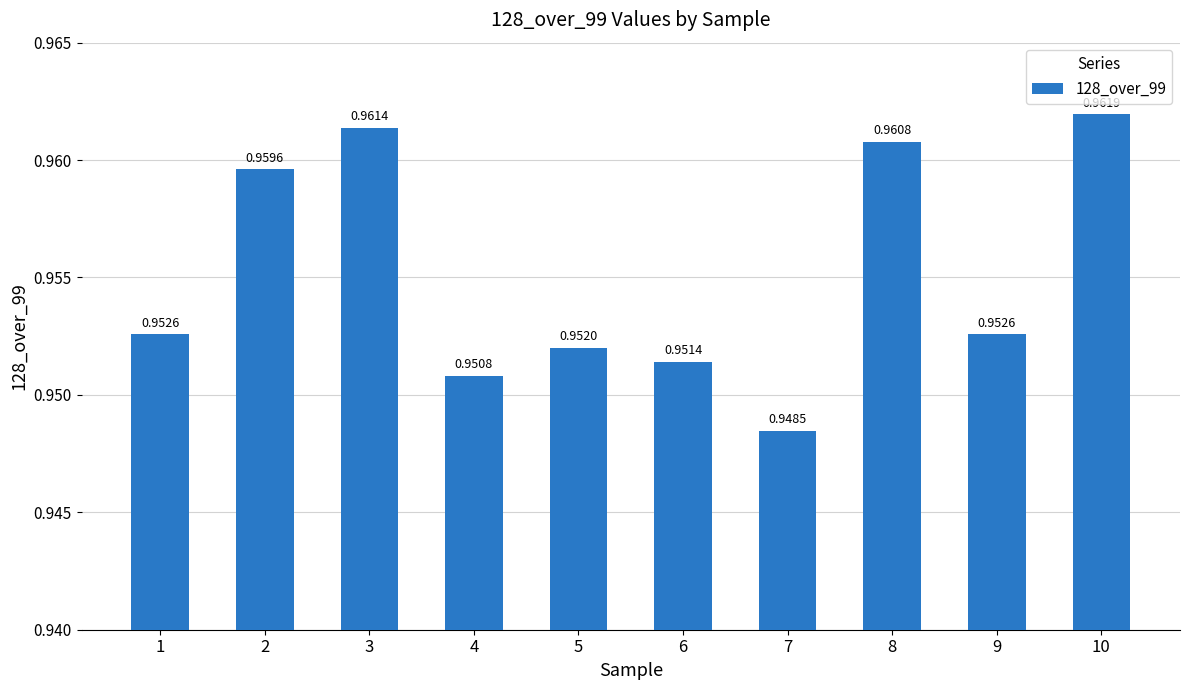

Which has a higher value, 3 or 2?

3